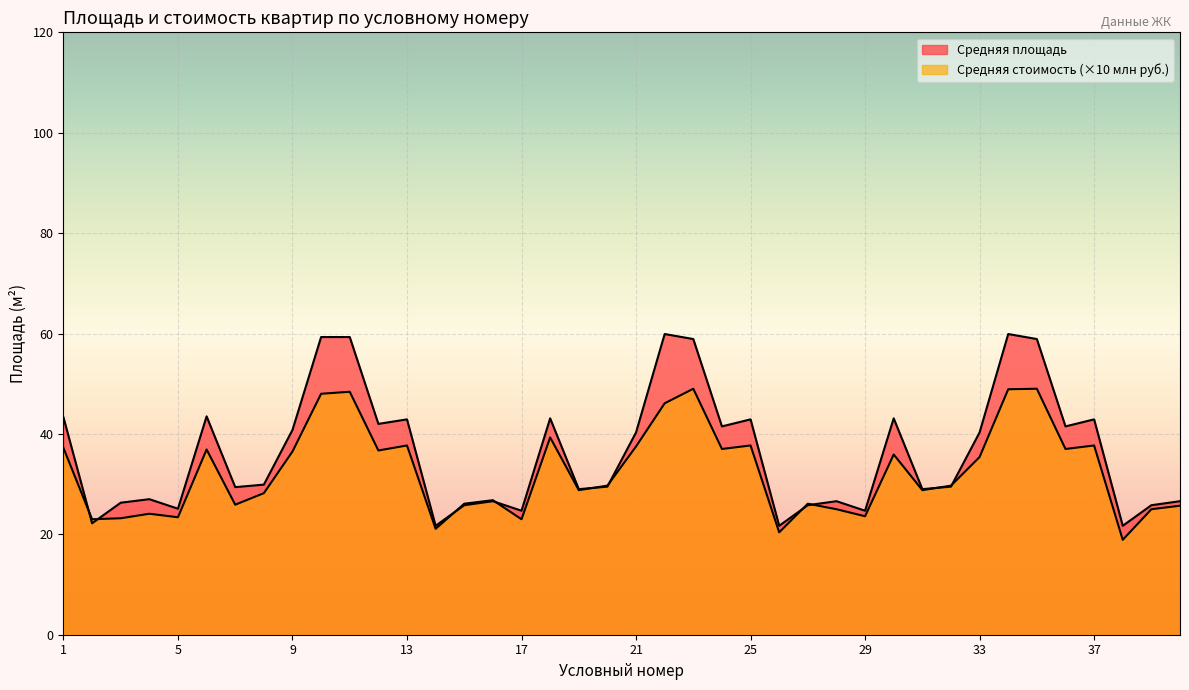

At which category is the sum across all series the highest?

34